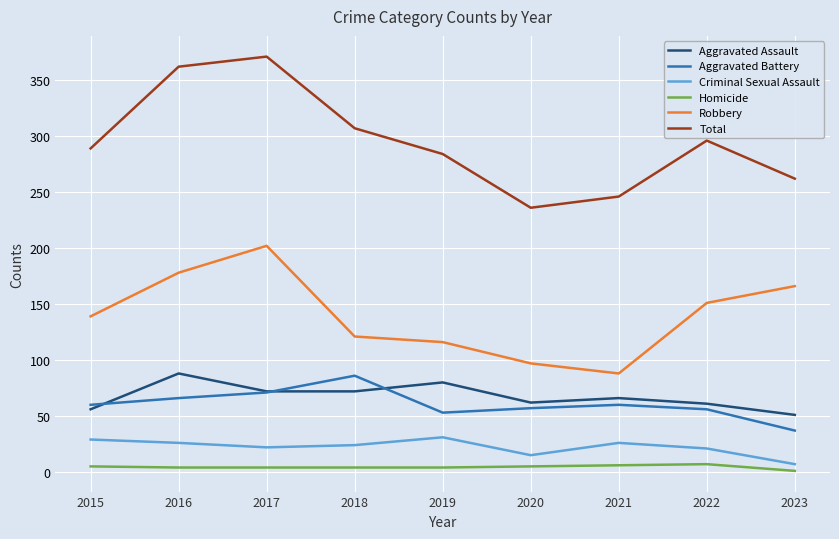

The value of Aggravated Battery at 2017 is 23. True or false?

False